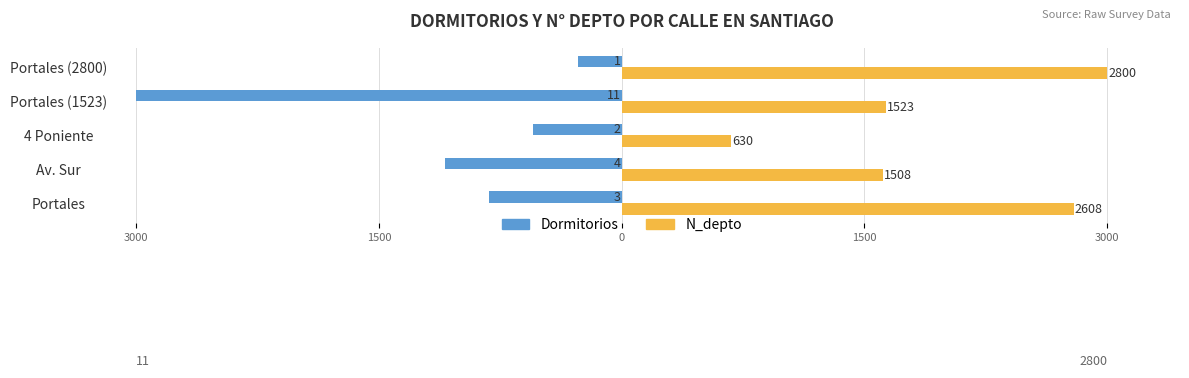

Which series has the widest spread of values?

Dormitorios